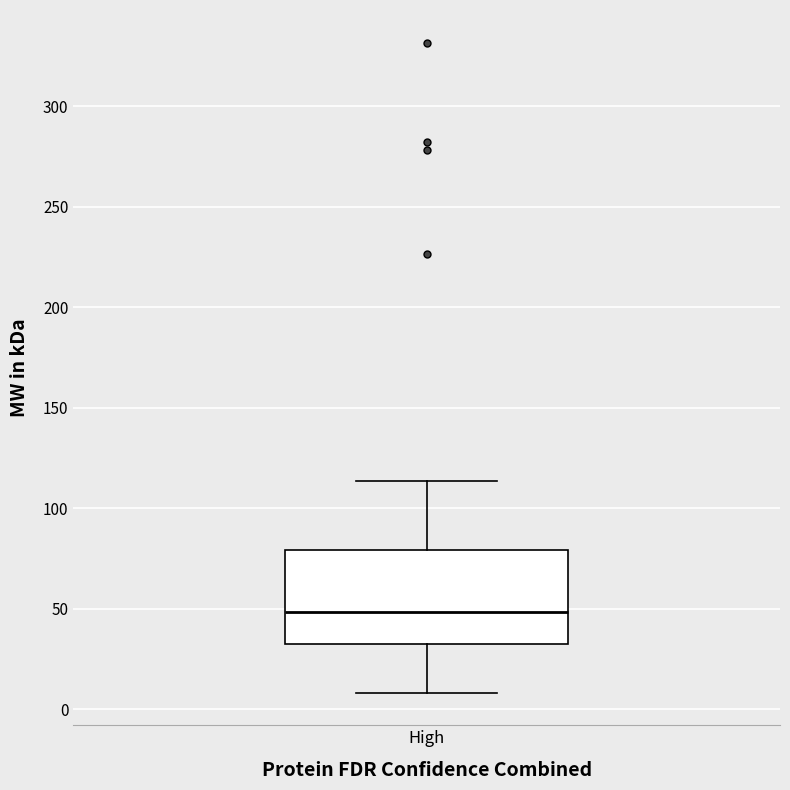

Transcribe this box plot: give where the median line is, the range the box spans, and where the two whiskers end, as read against the y-axis. The values are not printed on the chart, so give them approximately, as read against the axis.

median 50, box 30 to 80, whiskers 10 to 115